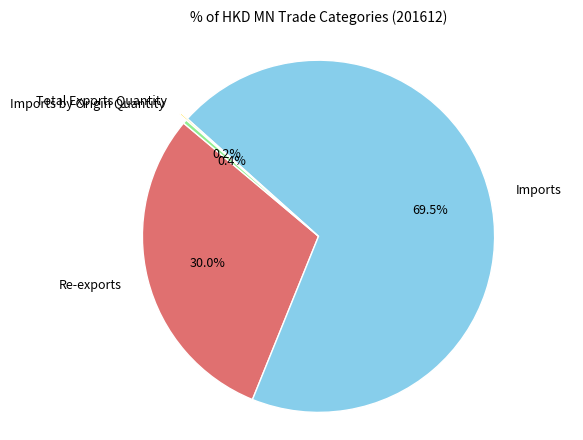

Is there a majority slice in this chart?

Yes